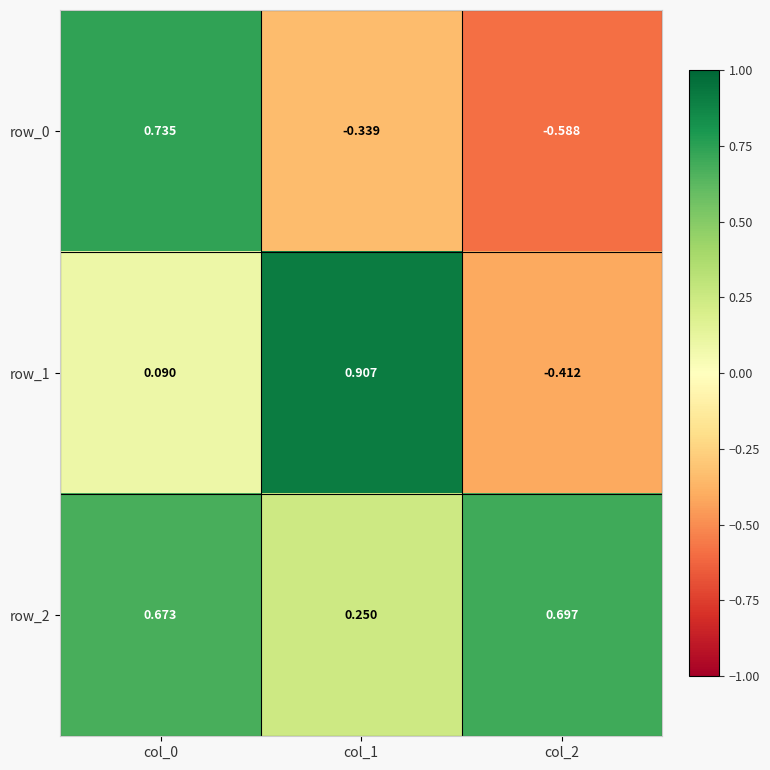

Is the value of row_2 at col_0 greater than the value of row_1 at col_1?

No